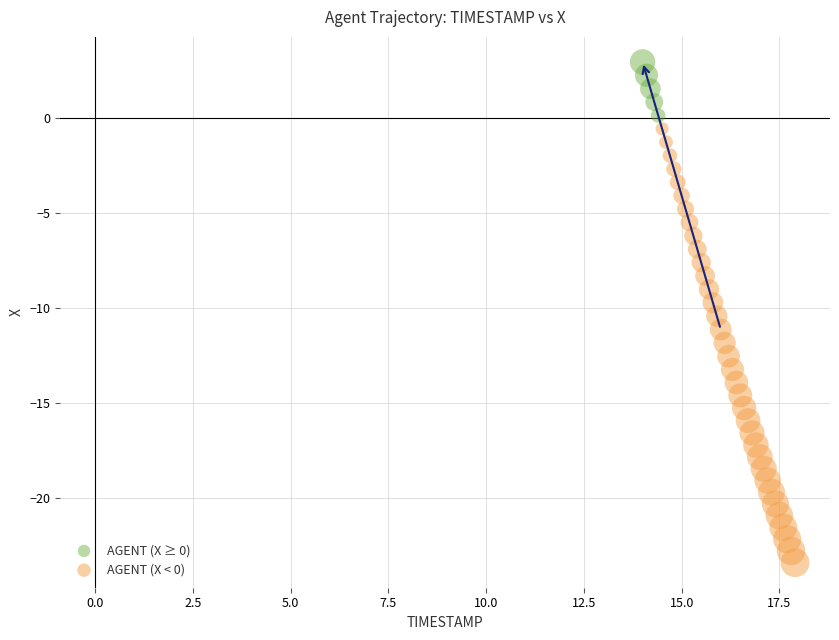

Which series has the largest Y range (max minus min)?

AGENT (X < 0)